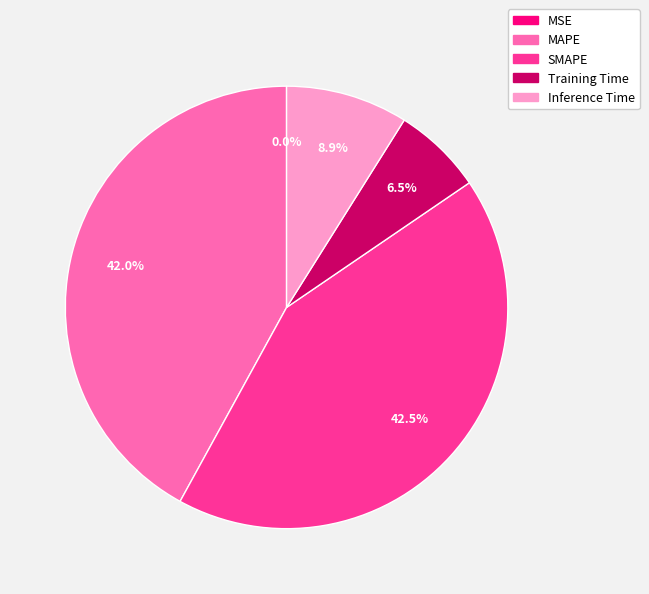

Is there a majority slice in this chart?

No